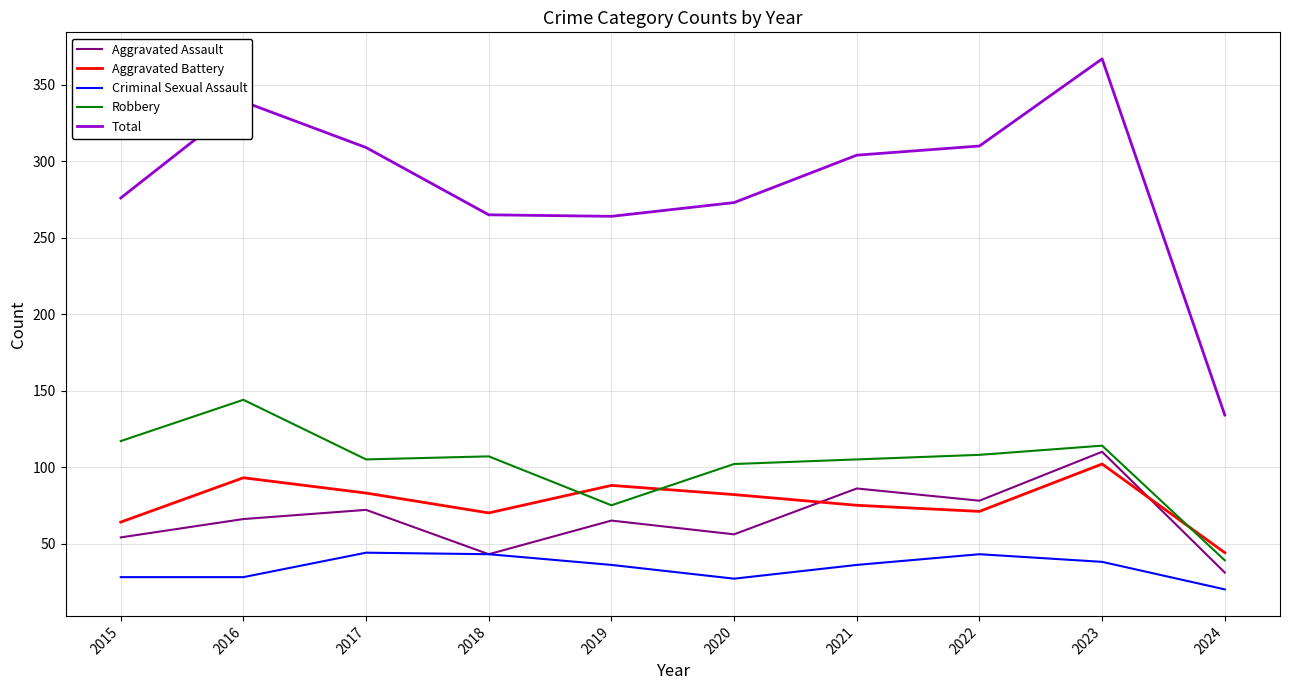

At how many categories does at least one series exceed 180?

9